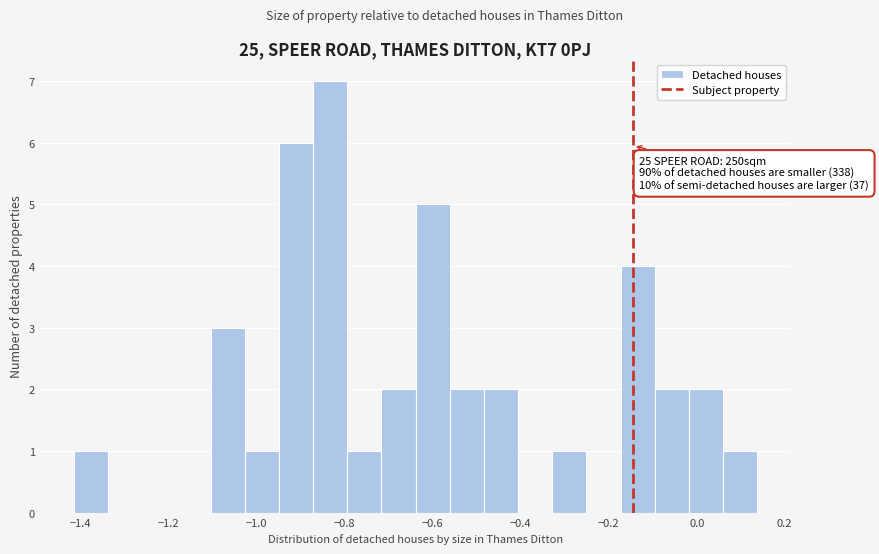

Around what value on the x-axis is the tallest bar? Give the approximate position of its centre, as read against the axis.

-0.84